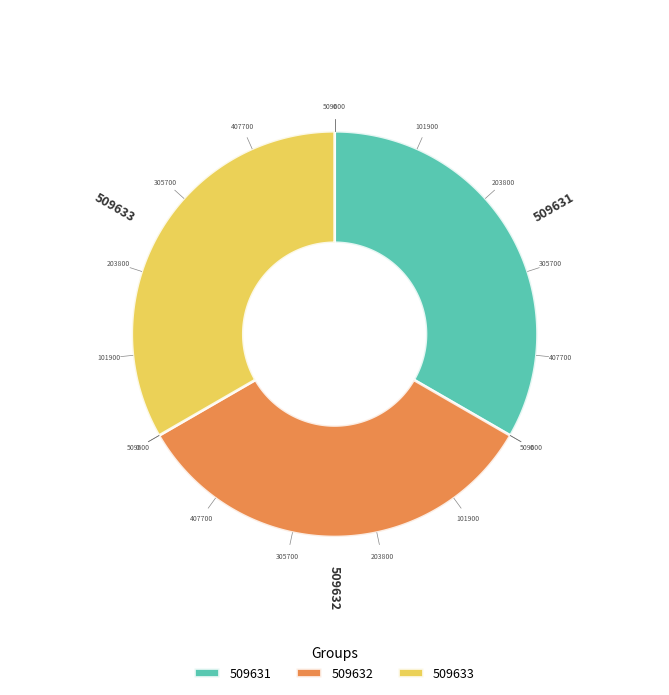

Count the number of slices in the pie.

3